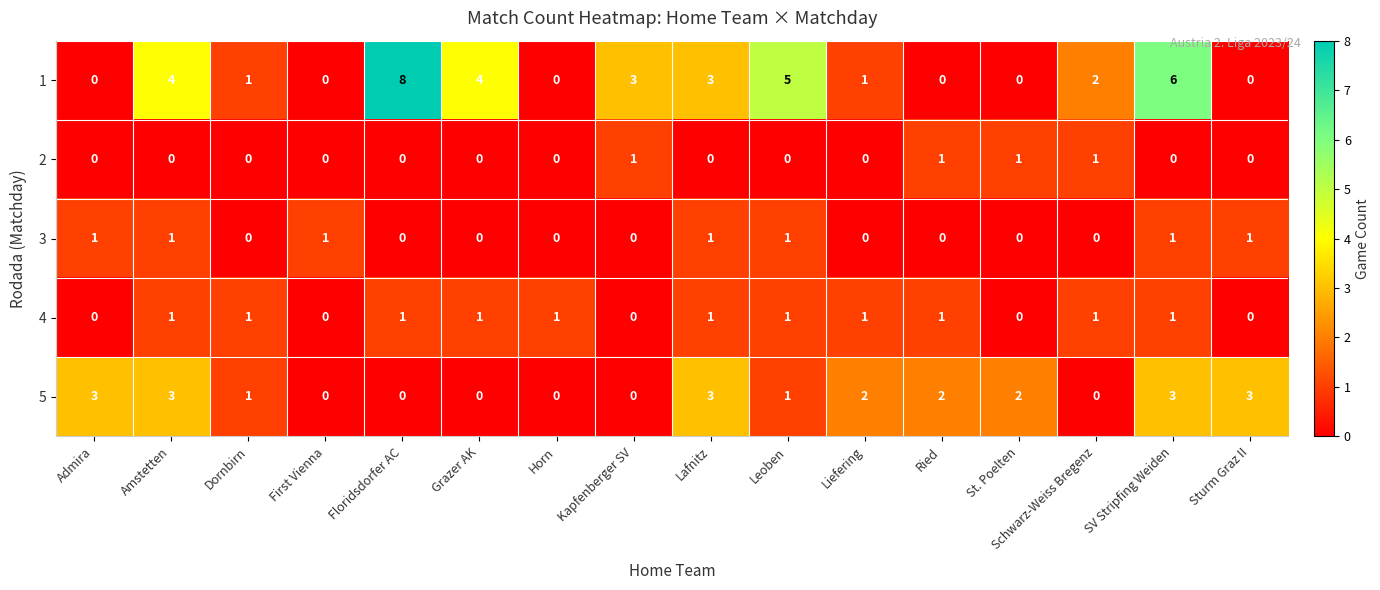

What is the total value across all series at Dornbirn?

3